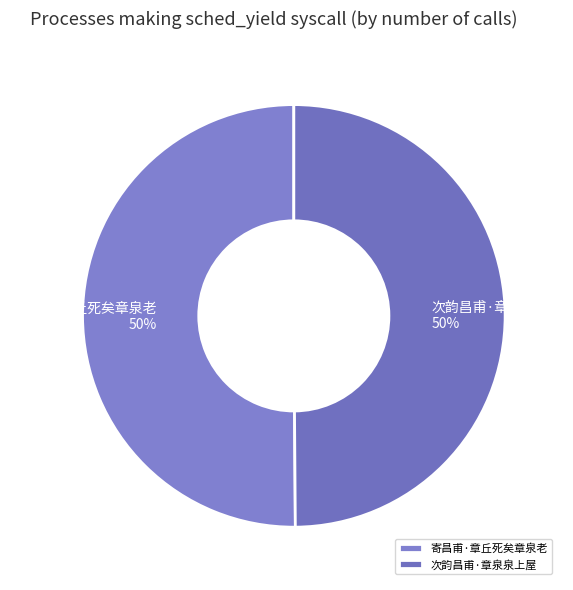

Combined, do 次韵昌甫·章泉泉上屋 and 寄昌甫·章丘死矣章泉老 account for over 50%?

Yes